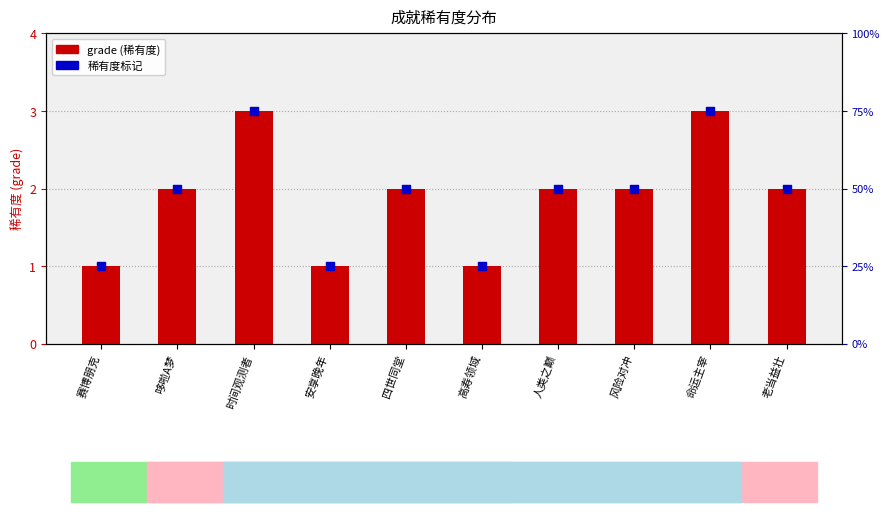

Approximately how many times larger is the value at 赛博朋克 compared to 高寿领域?

1.0